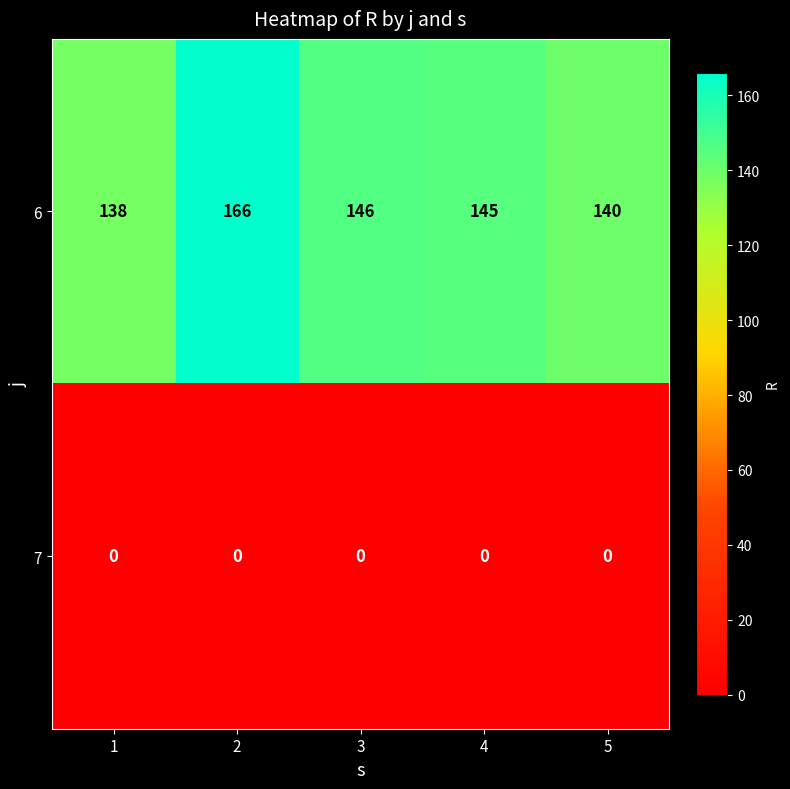

List the series in order of their peak value, highest first.

6, 7